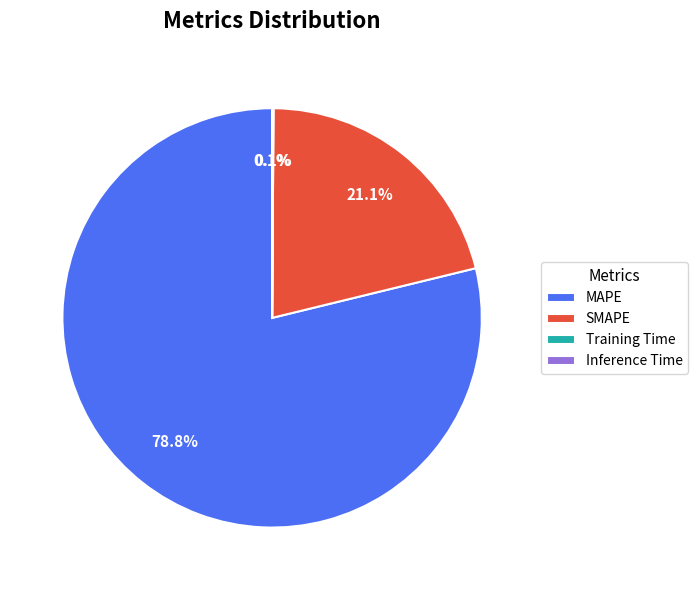

How much of the chart is everything except SMAPE?

78.9%